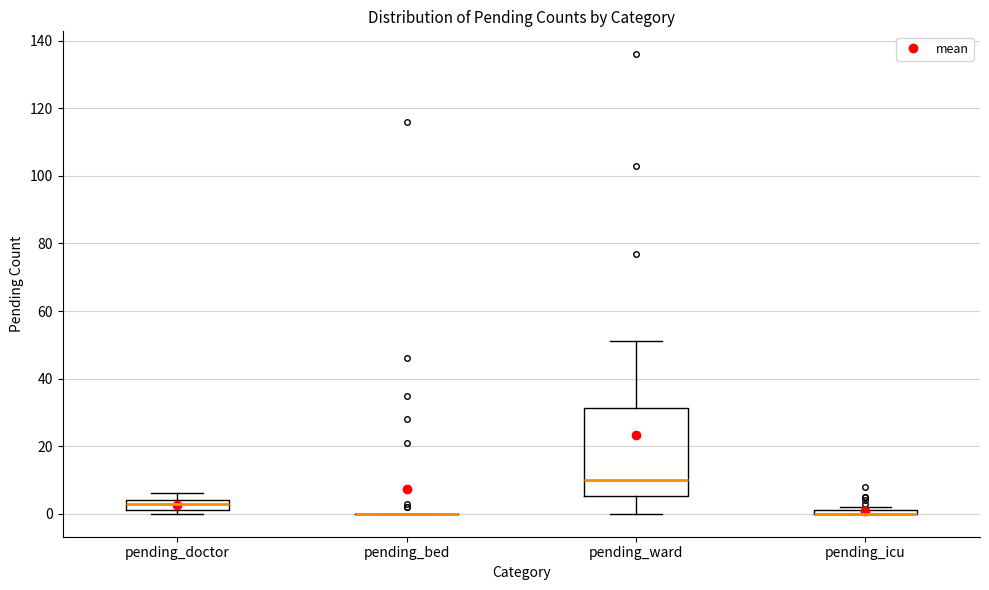

Where is the lower edge of the box for pending_doctor on the y-axis? The values are not printed on the chart, so give them approximately, as read against the axis.

2